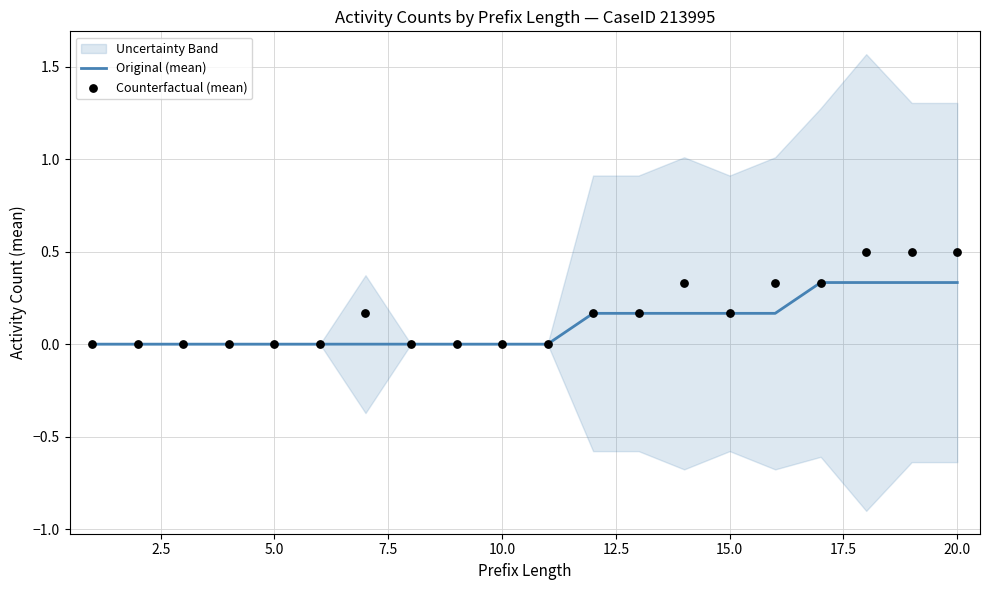

At how many categories does at least one series exceed 0?

10